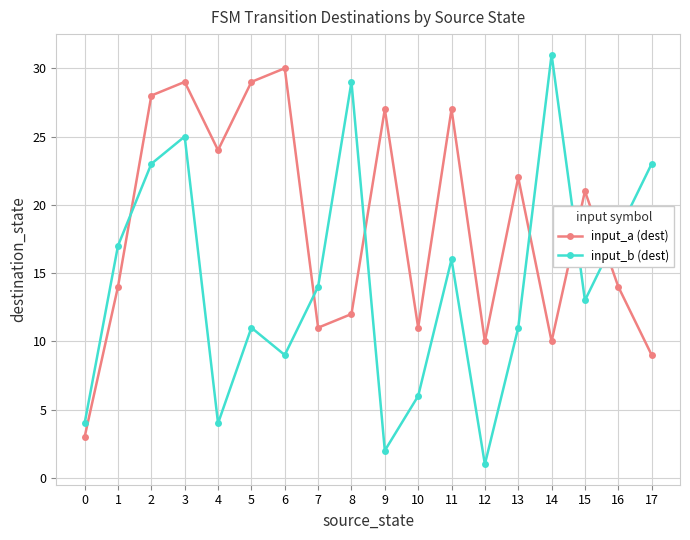

Is the value of input_b (dest) at 11 greater than the value of input_a (dest) at 5?

No